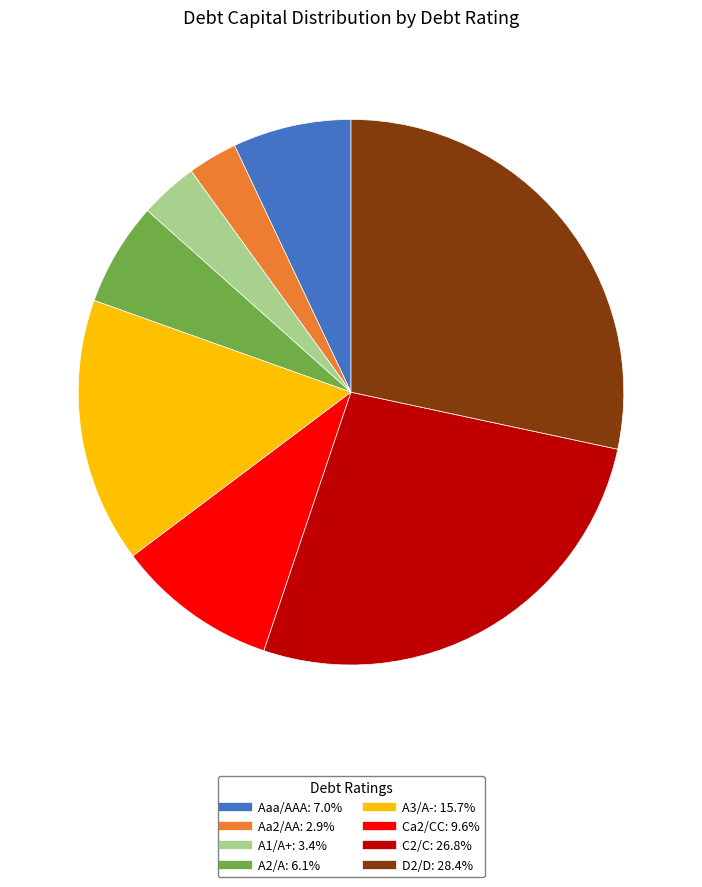

Is there any slice that represents more than half of the pie?

No